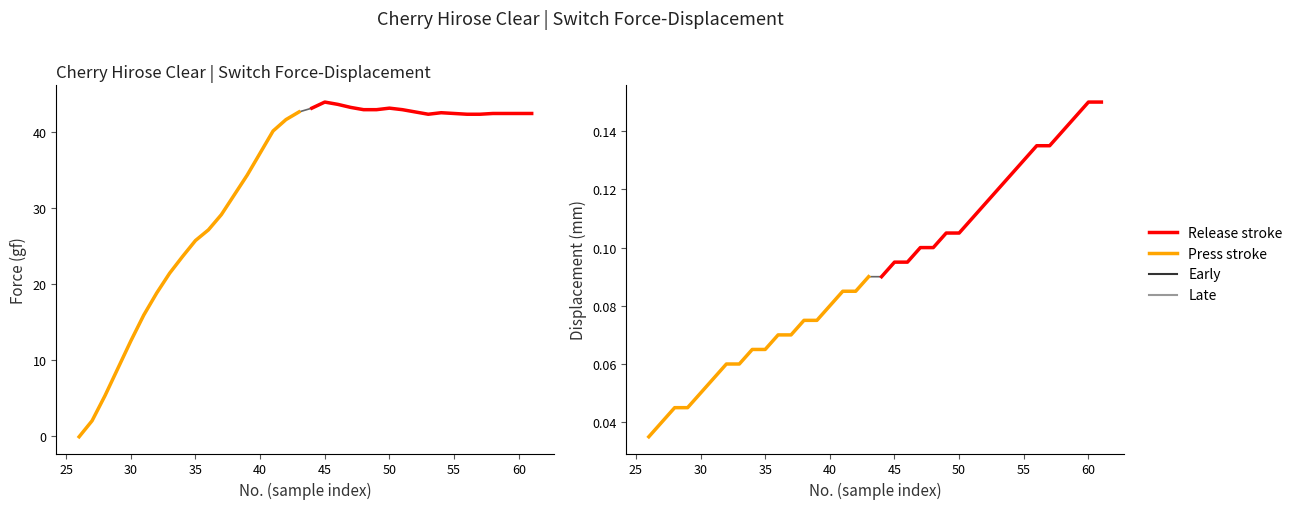

How many interior local peaks does the Force (gf) series have?

3